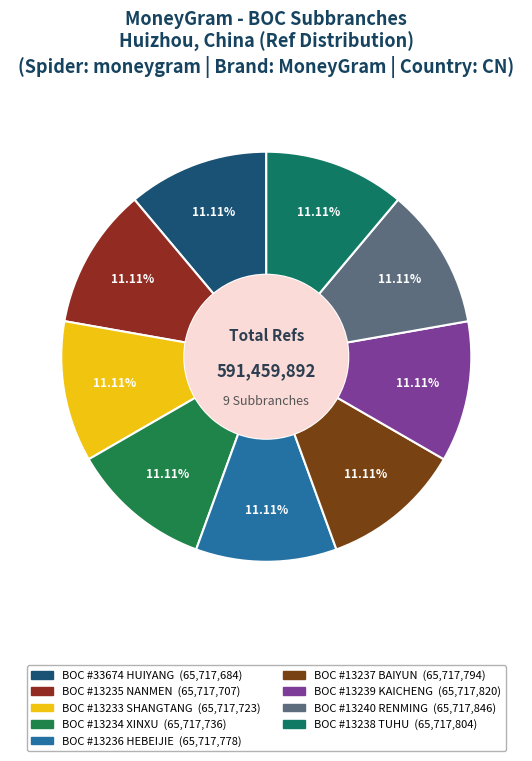

To the nearest percent, what is the combined percentage of BOC #13234 XINXU and BOC #13239 KAICHENG?

22%